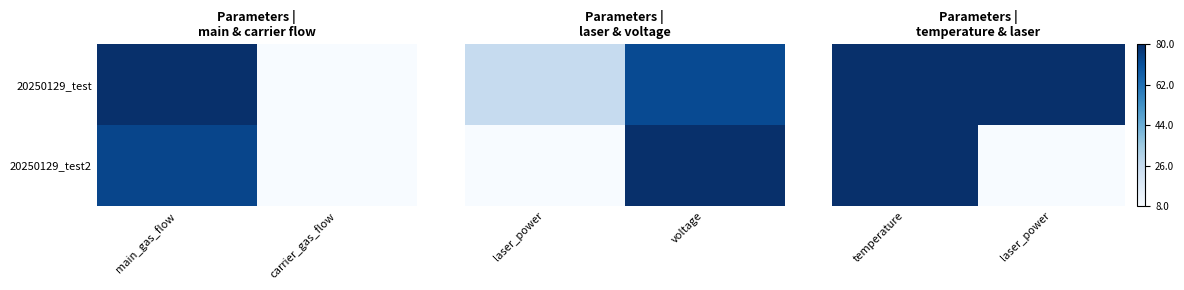

Is it true that 20250129_test2 equals 30 at temperature?

False